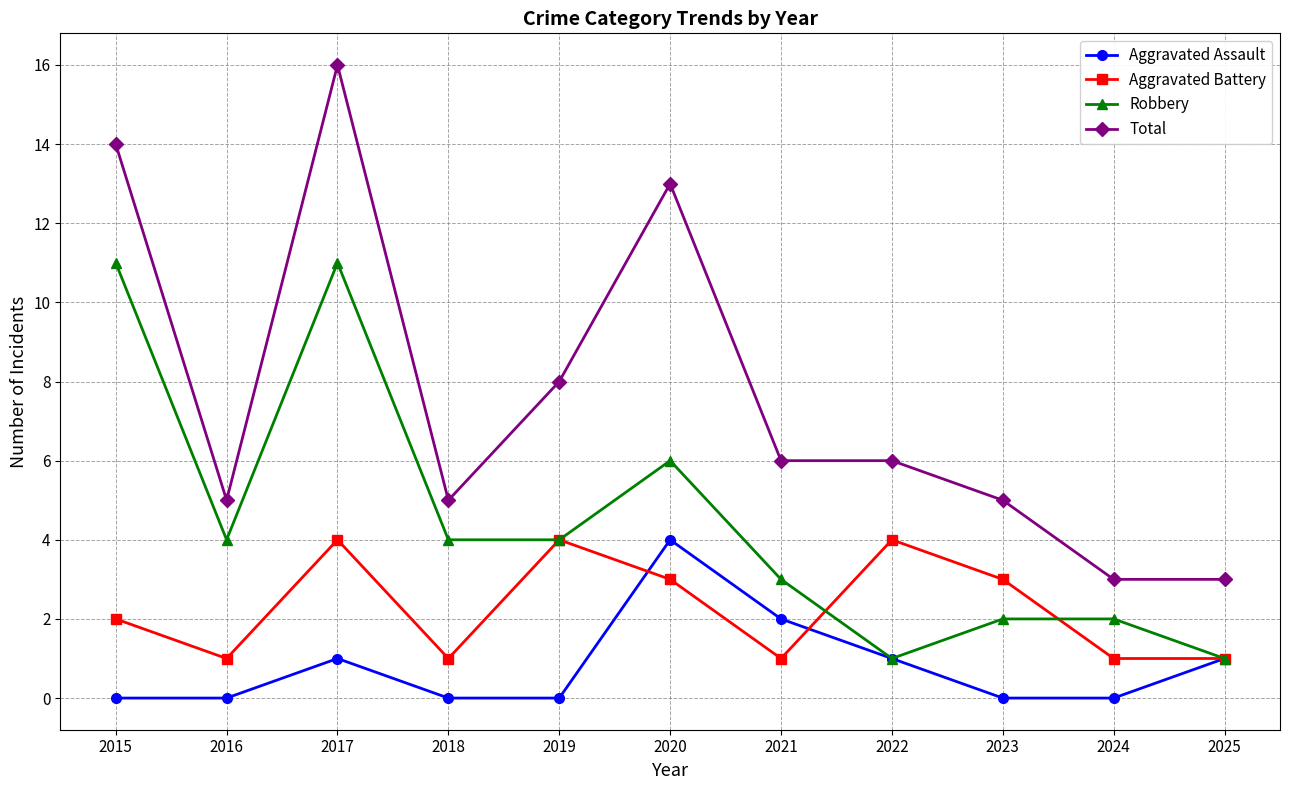

What is the total value across all series at 2017?

32